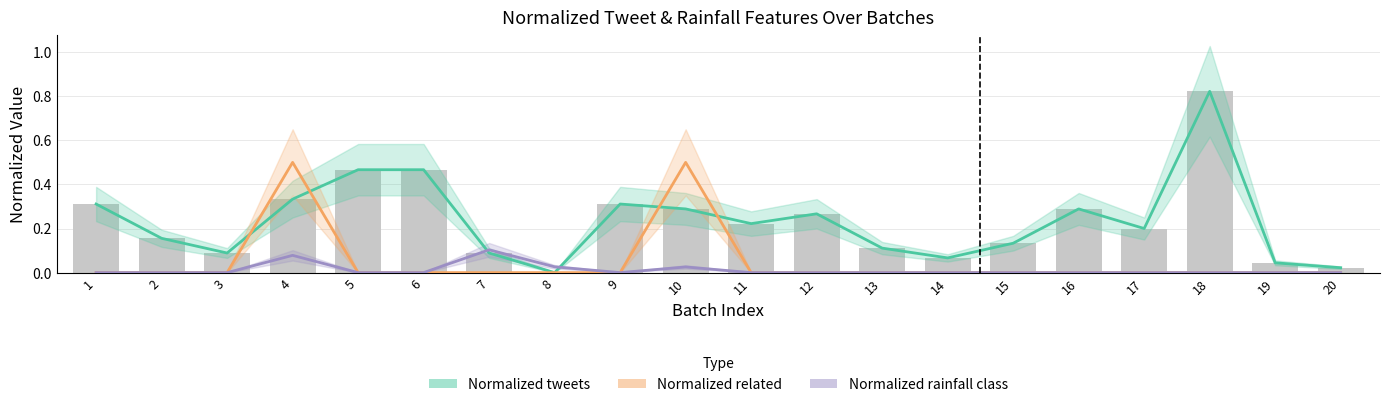

Reading left to right, transcribe all the data shown in this chart.

Normalized tweets: 1=0.3	2=0.2	3=0.1	4=0.3	5=0.5	6=0.5	7=0.1	8=0.0	9=0.3	10=0.3	11=0.2	12=0.3	13=0.1	14=0.1	15=0.1	16=0.3	17=0.2	18=0.8	19=0.0	20=0.0
Normalized related: 1=0.0	2=0.0	3=0.0	4=0.5	5=0.0	6=0.0	7=0.0	8=0.0	9=0.0	10=0.5	11=0.0	12=0.0	13=0.0	14=0.0	15=0.0	16=0.0	17=0.0	18=0.0	19=0.0	20=0.0
Normalized rainfall class: 1=0.0	2=0.0	3=0.0	4=0.1	5=0.0	6=0.0	7=0.1	8=0.0	9=0.0	10=0.0	11=0.0	12=0.0	13=0.0	14=0.0	15=0.0	16=0.0	17=0.0	18=0.0	19=0.0	20=0.0